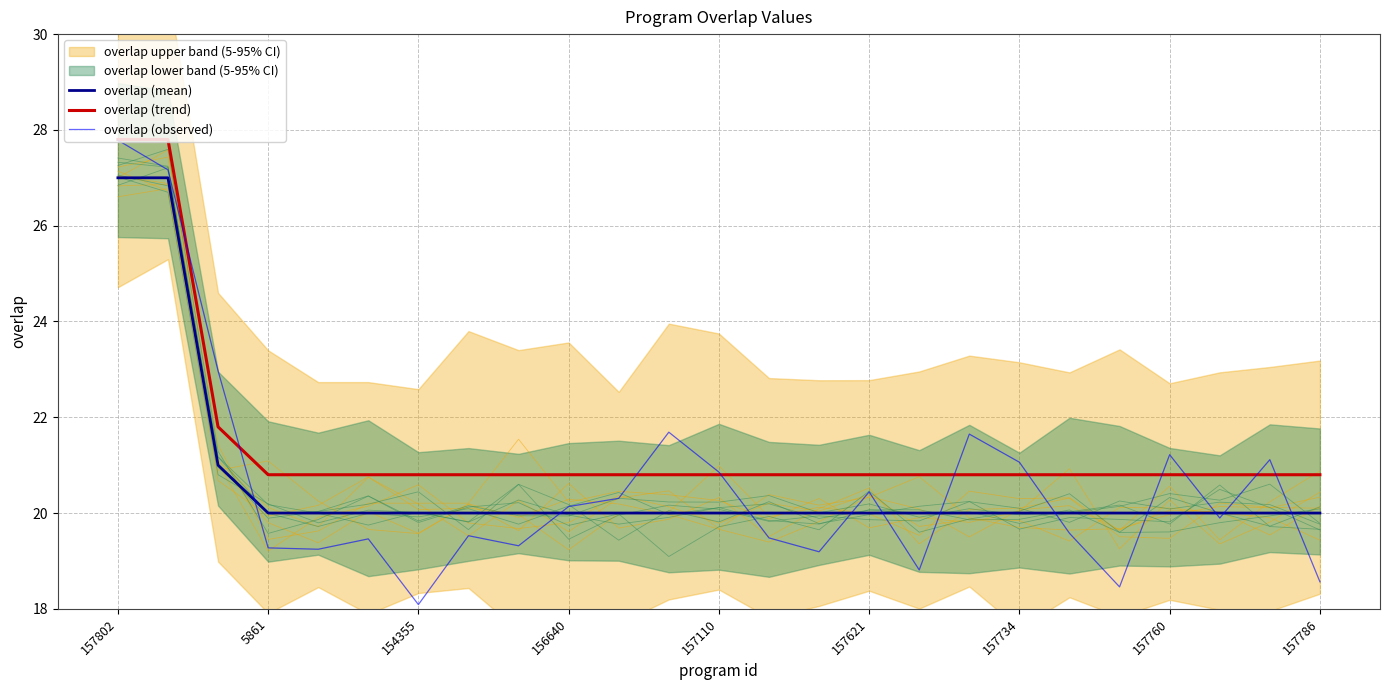

What is the highest value of the overlap (observed) series?

27.8